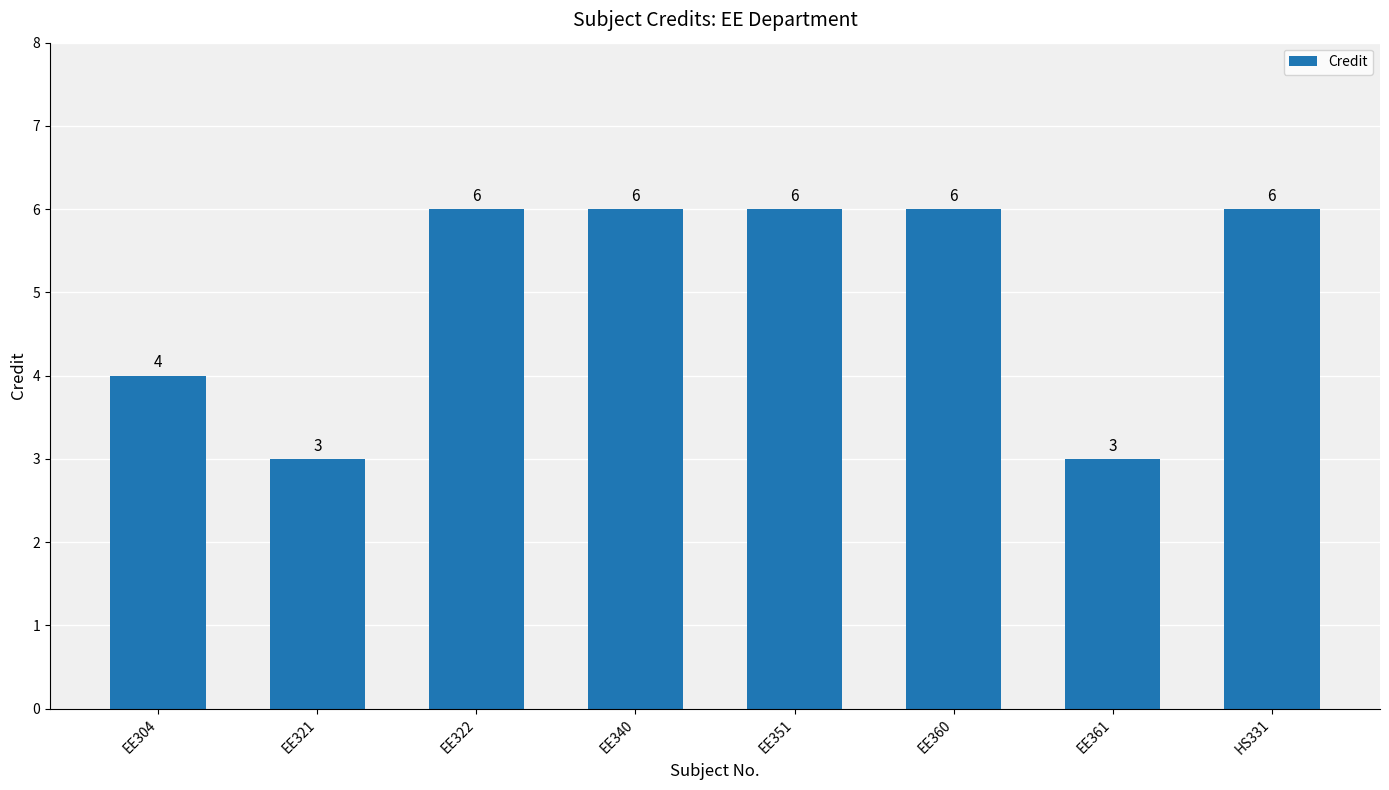

What is the maximum value shown in the chart?

6